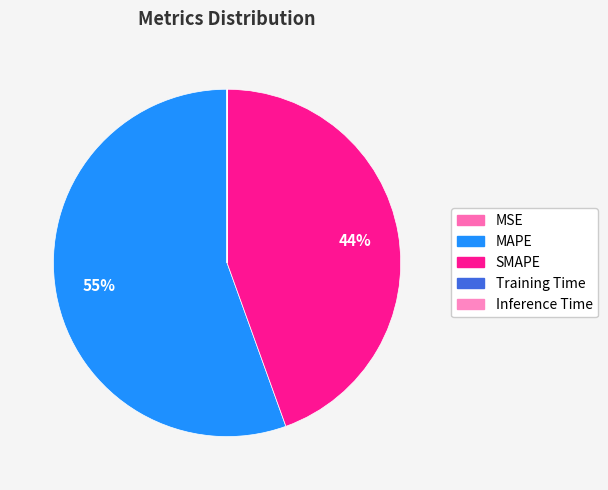

Count the number of slices in the pie.

5